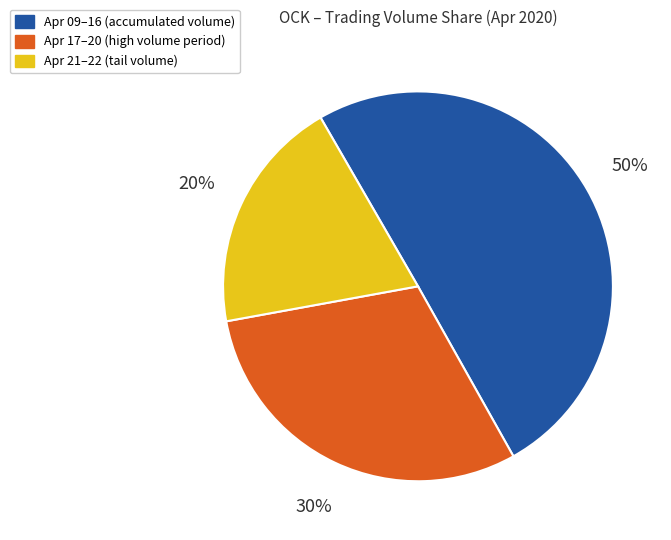

To the nearest percent, what is the average slice percentage?

33%